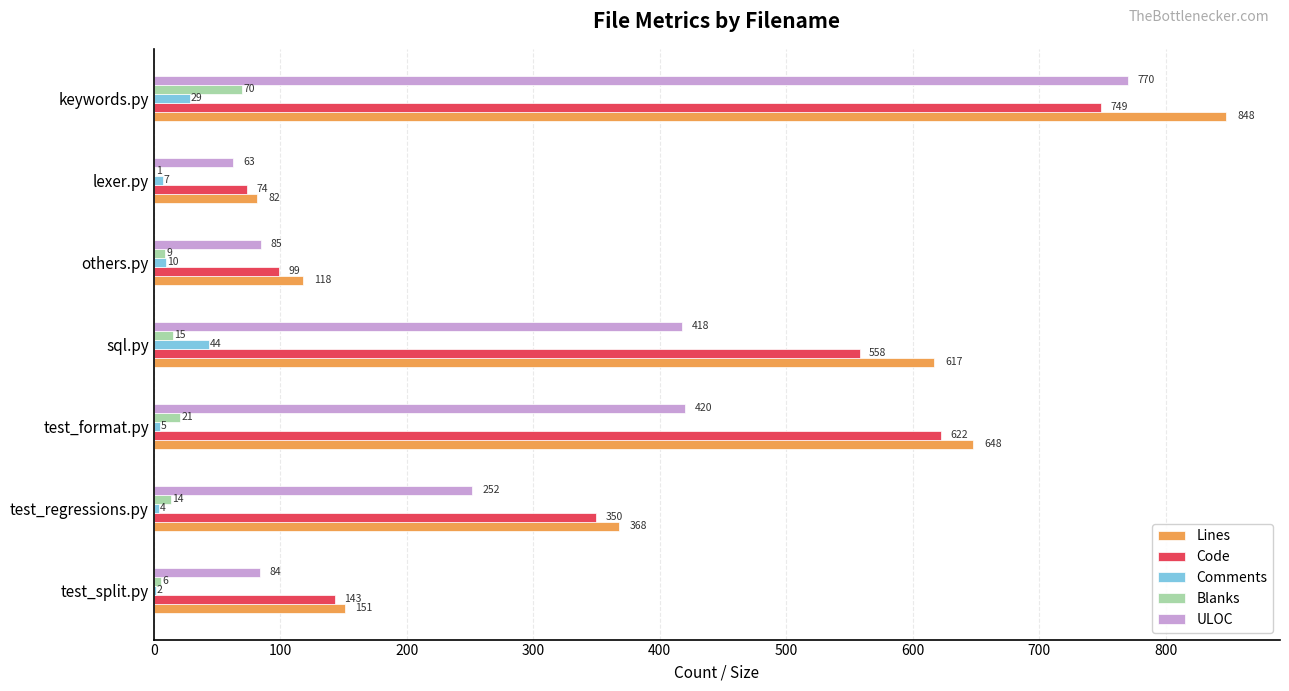

What is the sum of the Lines values at test_format.py and sql.py?

1265